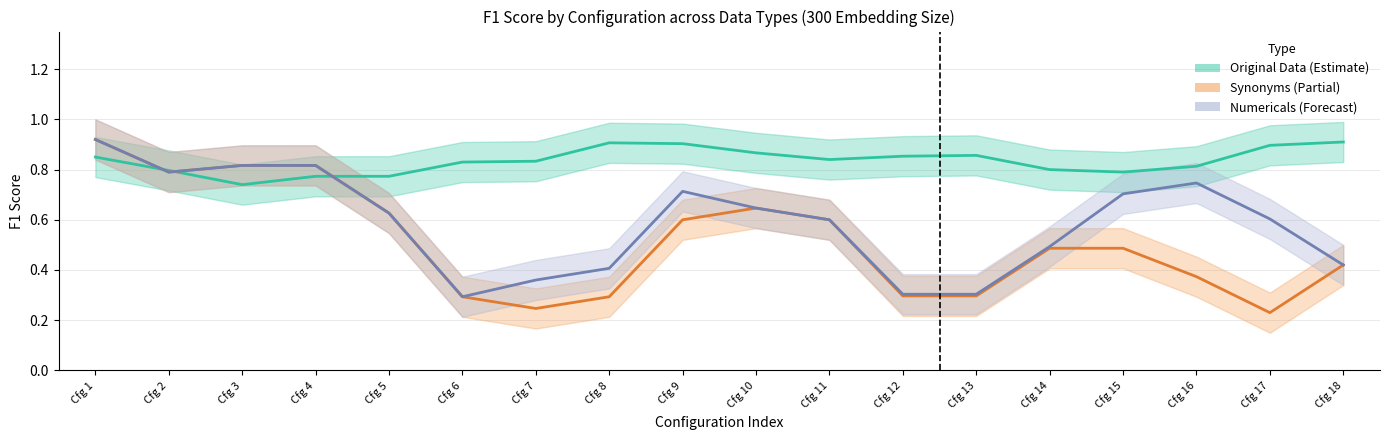

Which series has the largest total across all categories?

Original Data F1